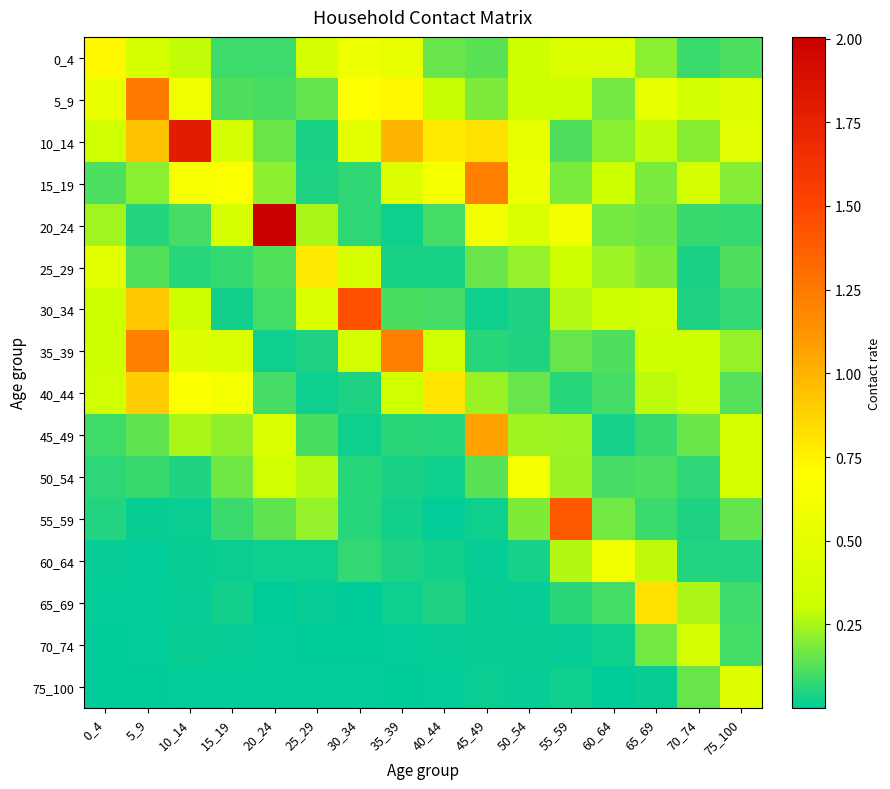

What is the total value across all series at 60_64?

3.1